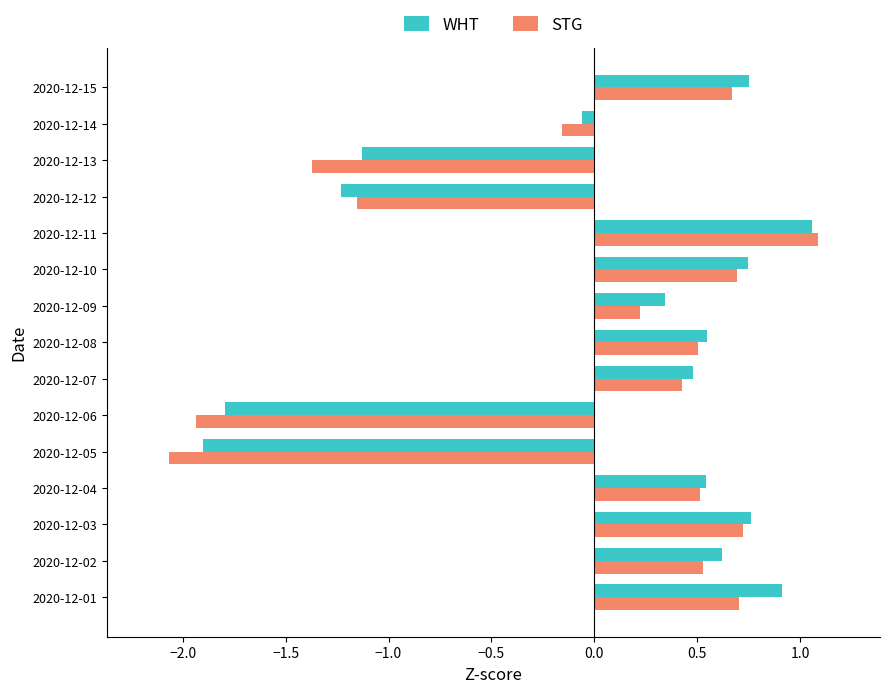

Rank the series by their average value, from lowest to highest.

STG, WHT